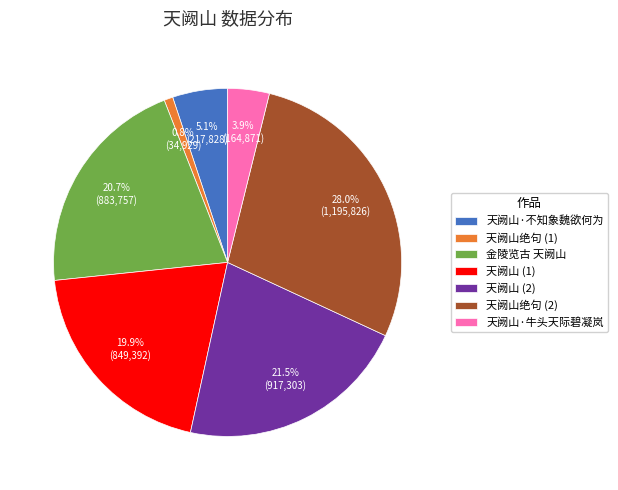

How much of the chart is everything except 天阙山绝句 (1)?

99.2%